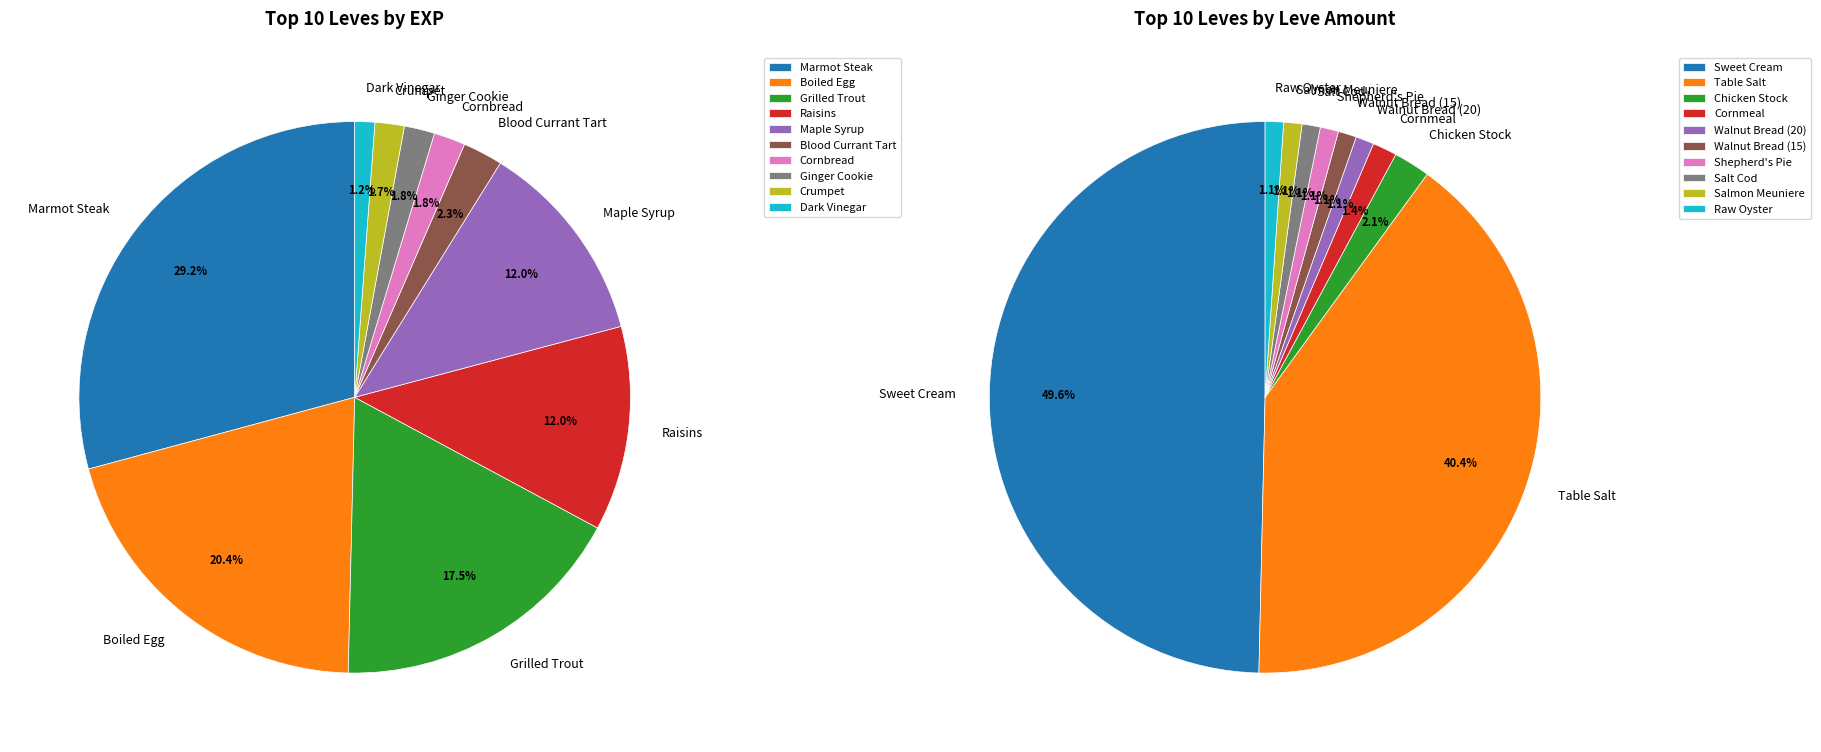

Which has a higher value, Blood Currant Tart or Raw Oyster?

Blood Currant Tart